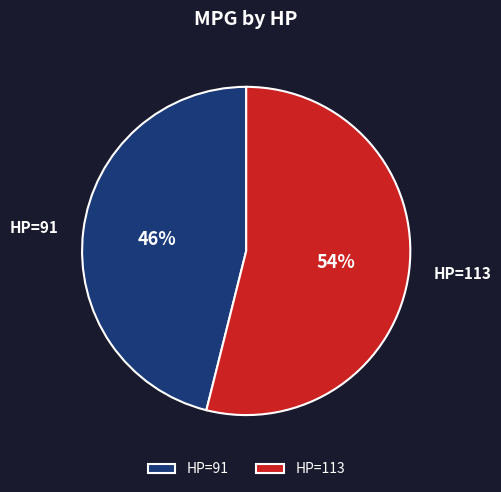

How many slices are in this pie chart?

2